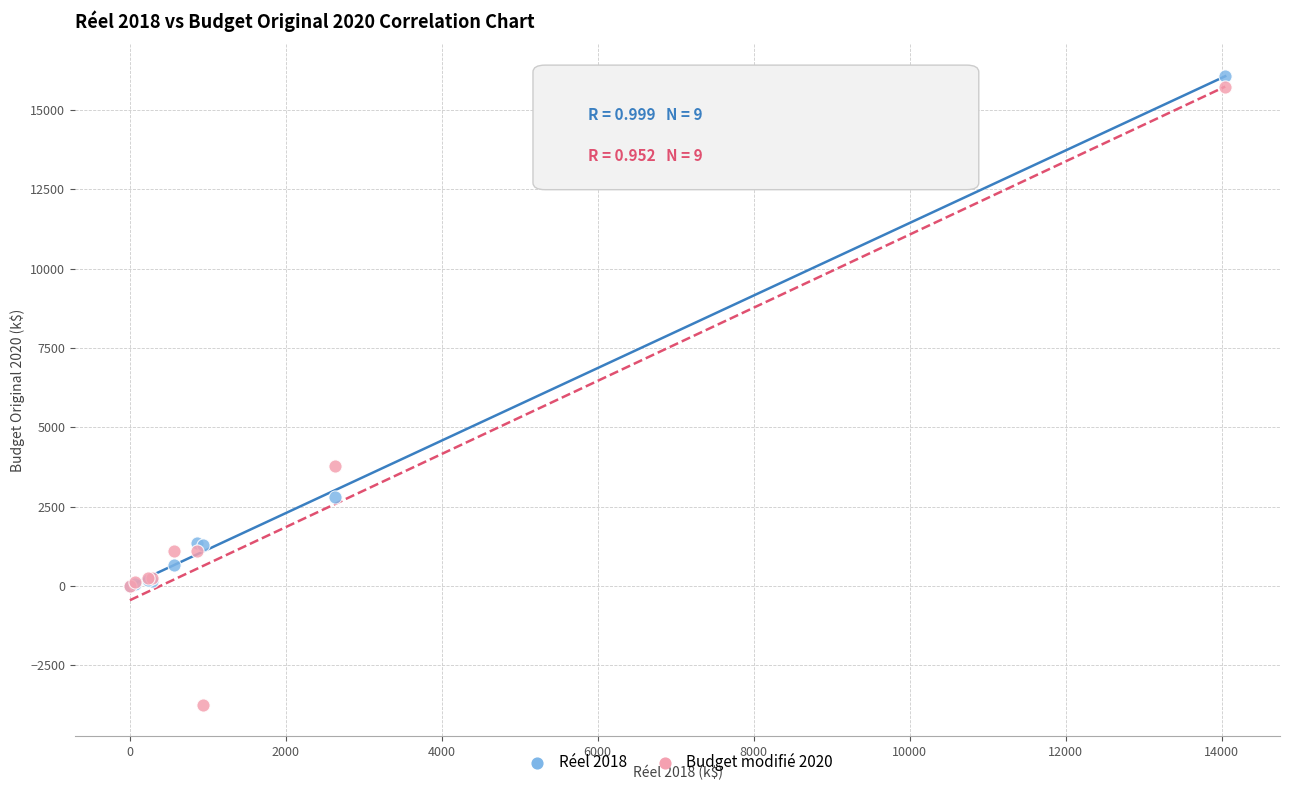

Which series has the widest spread of Y values?

Budget modifié 2020